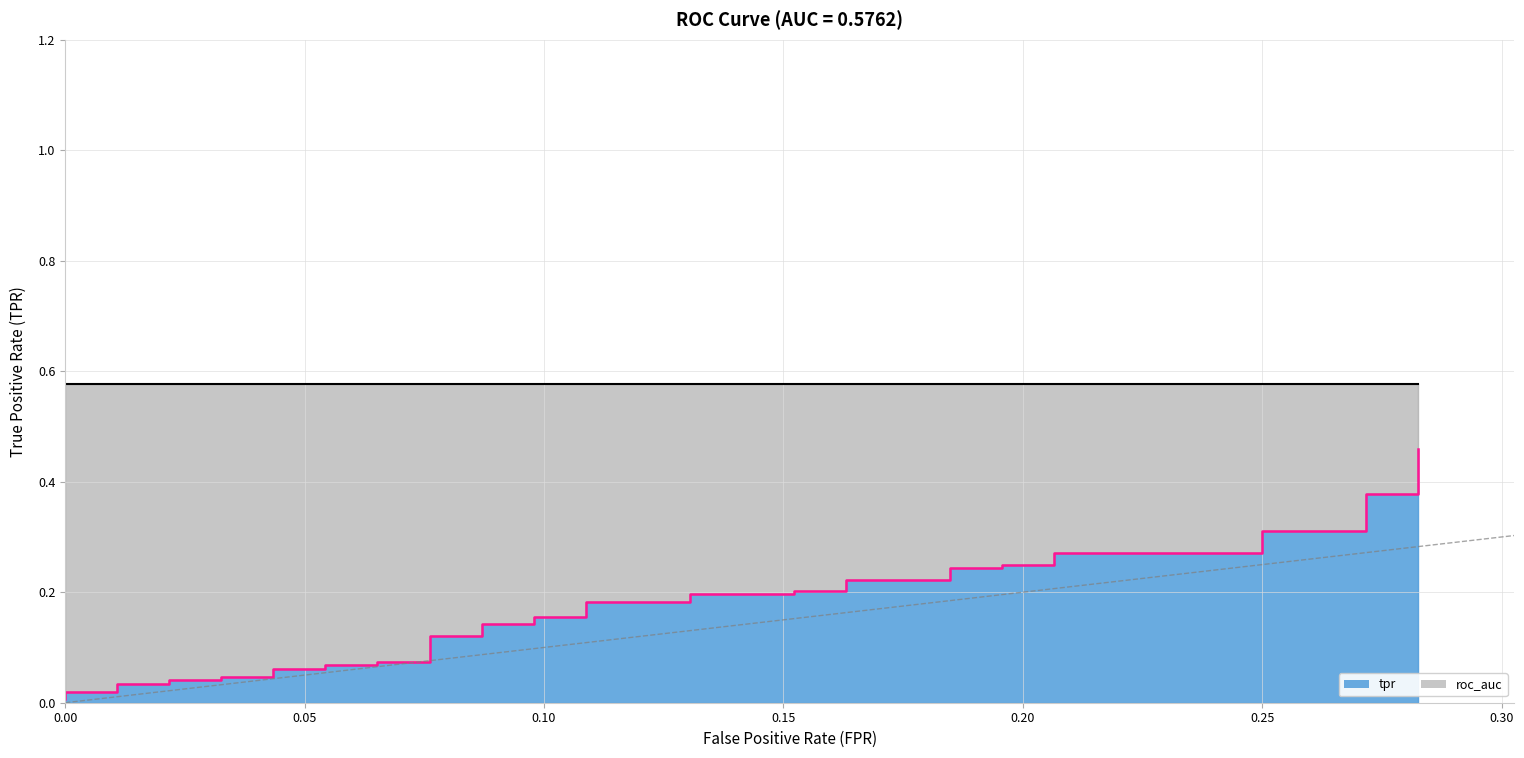

True or false: there are more than 2 points higher than both neighbors.

False